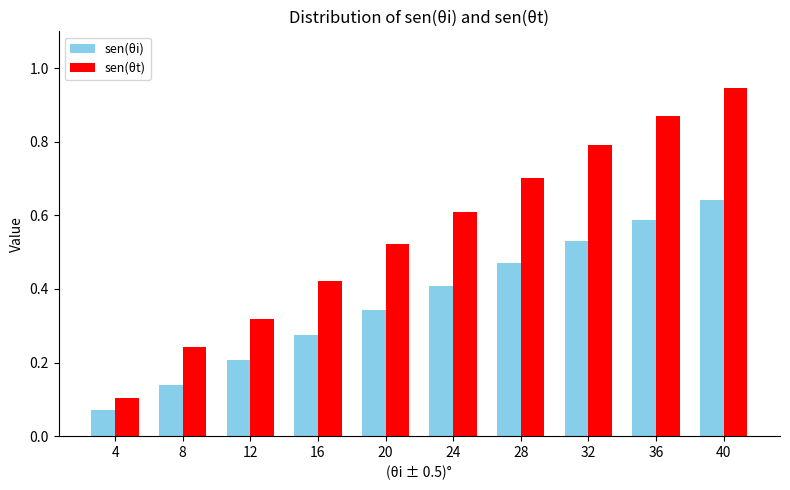

What is the difference between the maximum and minimum values in the sen(θt) series?

0.8